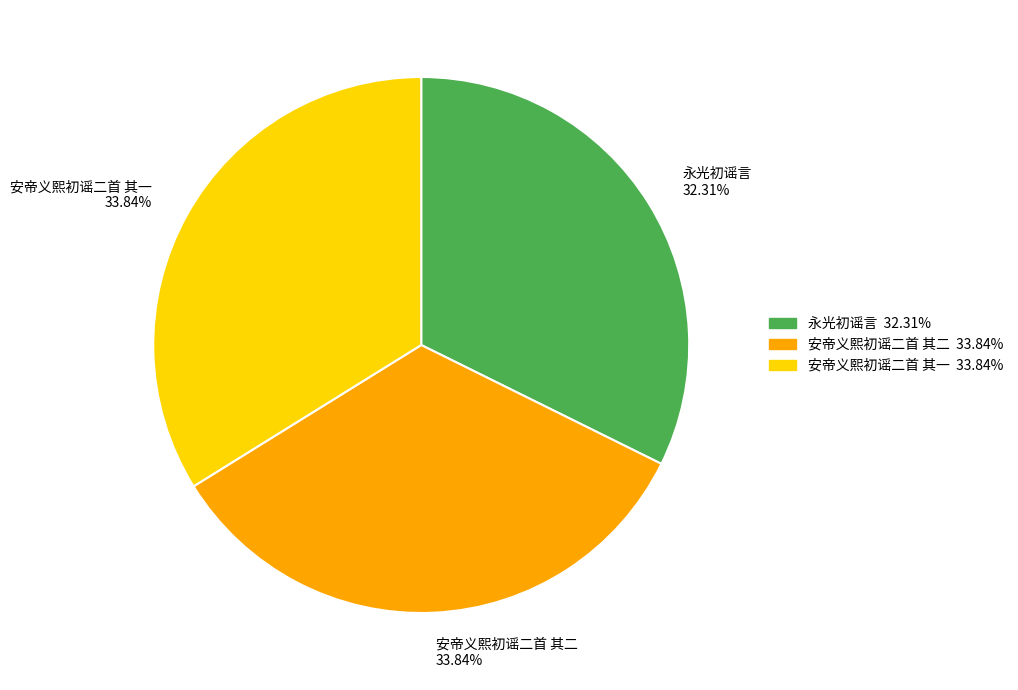

Which has a higher value, 永光初谣言 or 安帝义熙初谣二首 其二?

安帝义熙初谣二首 其二